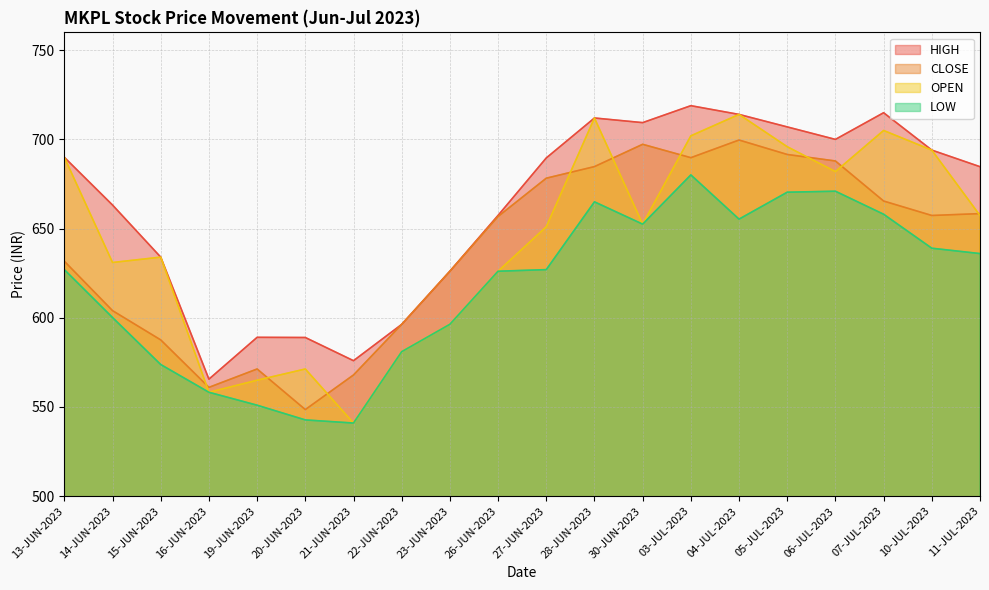

In CLOSE, how many points are higher than both neighbors (excluding endpoints)?

3